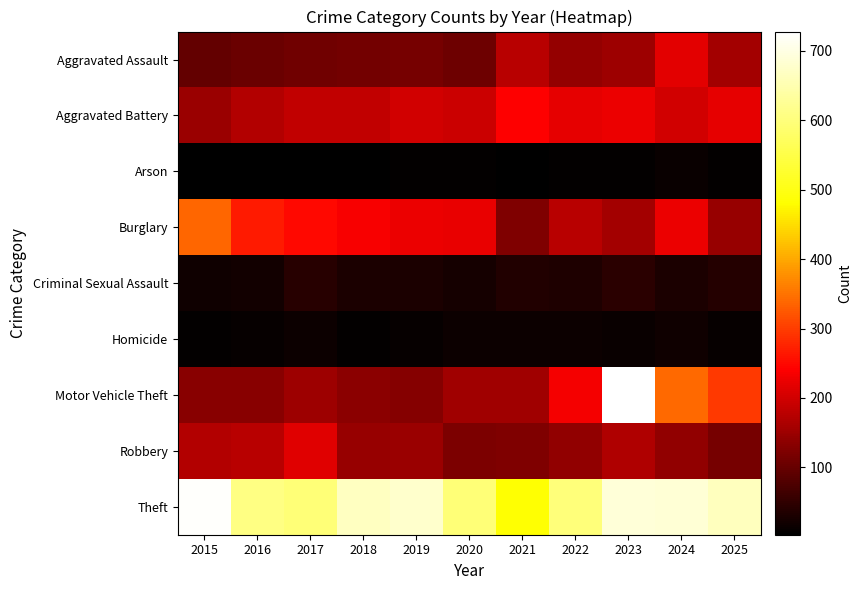

Rank the series at 2021 from highest to lowest value.

Theft, Aggravated Battery, Aggravated Assault, Motor Vehicle Theft, Burglary, Robbery, Criminal Sexual Assault, Homicide, Arson